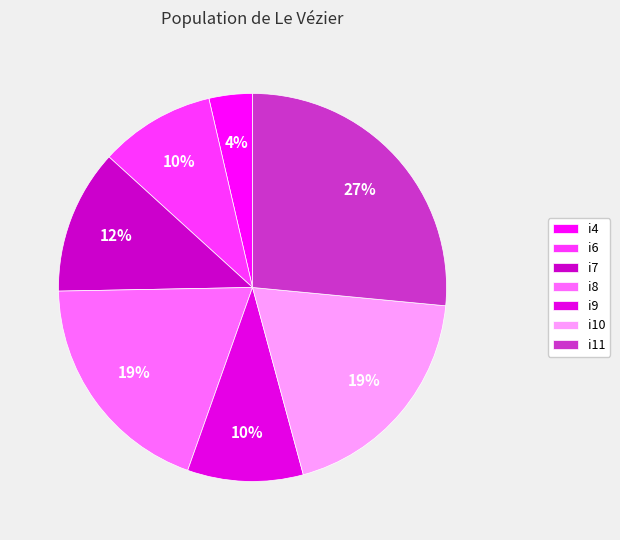

Between i4 and i7, which is larger?

i7